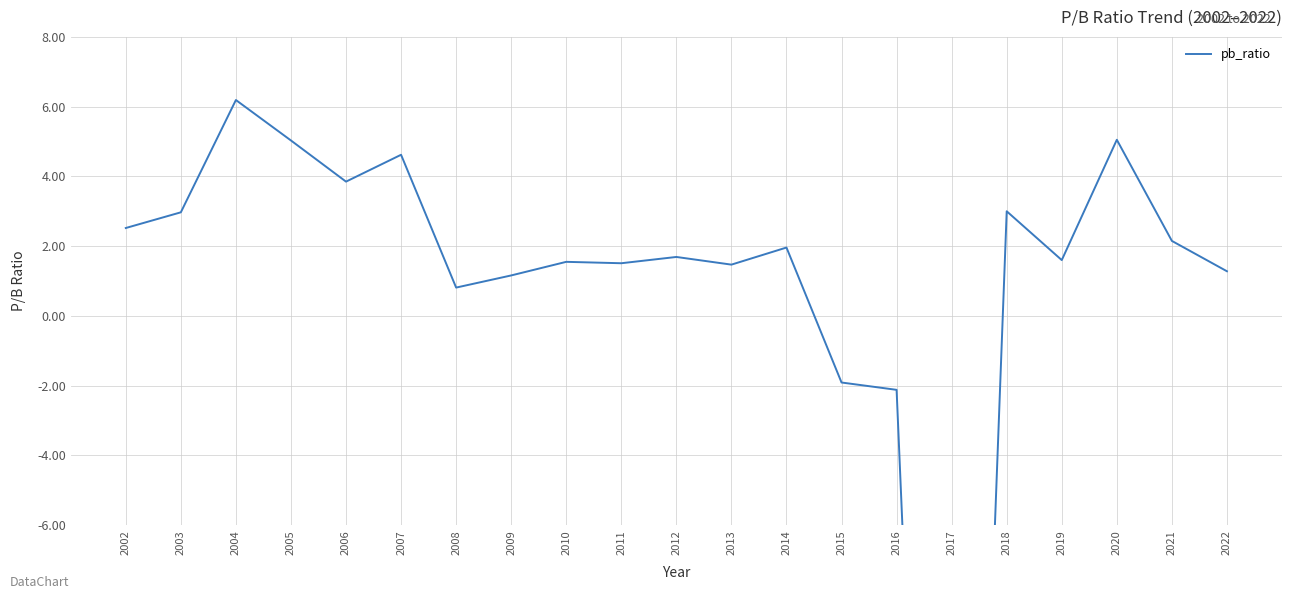

How many lines are shown in the chart?

1